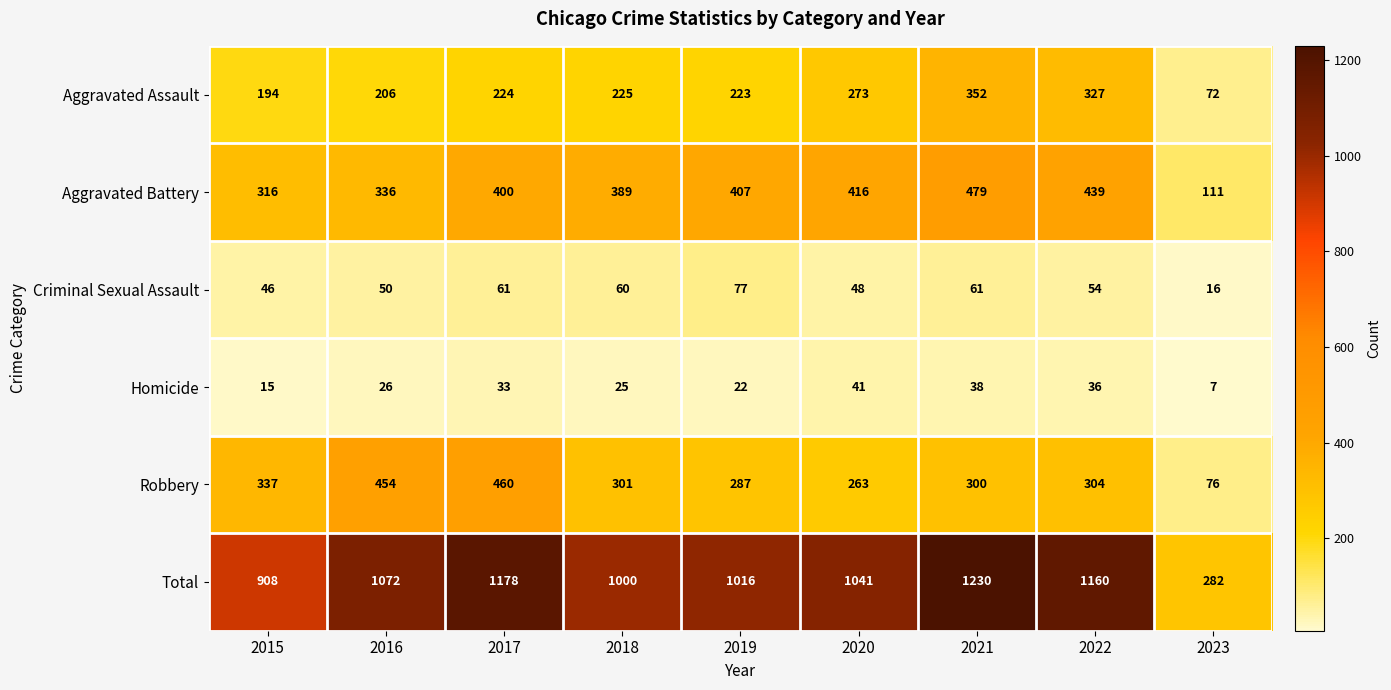

What is the sum of the Total values at 2022 and 2016?

2232